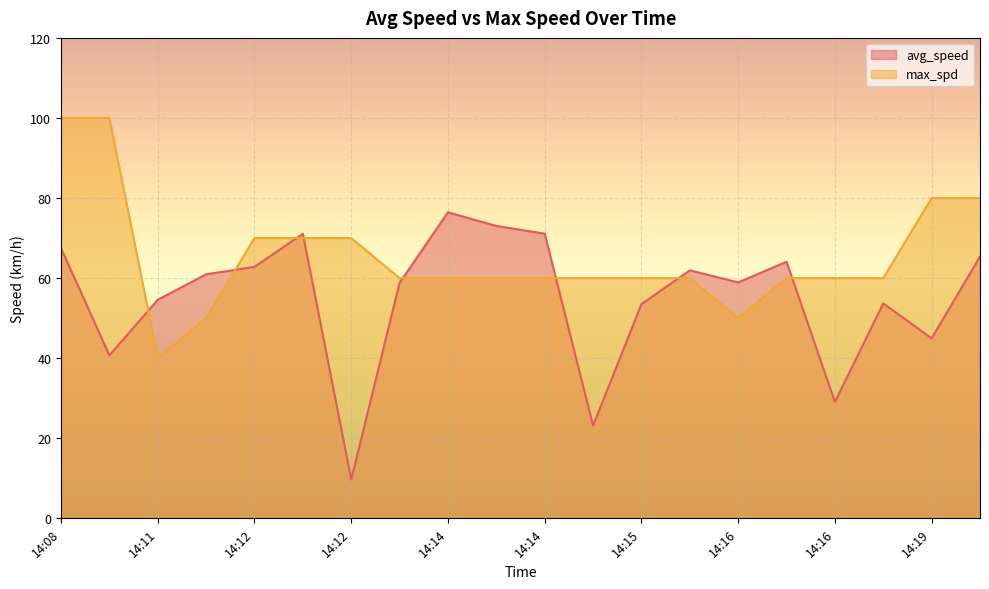

Reading right to left, transcribe all the data shown in this chart.

avg_speed: 65.4	45.0	53.7	29.1	64.1	58.9	62.0	53.5	23.2	71.1	73.0	76.4	58.8	9.7	71.1	62.8	61.0	54.6	40.7	67.5
max_spd: 80.0	80.0	60.0	60.0	60.0	50.0	60.0	60.0	60.0	60.0	60.0	60.0	60.0	70.0	70.0	70.0	50.0	40.0	100.0	100.0